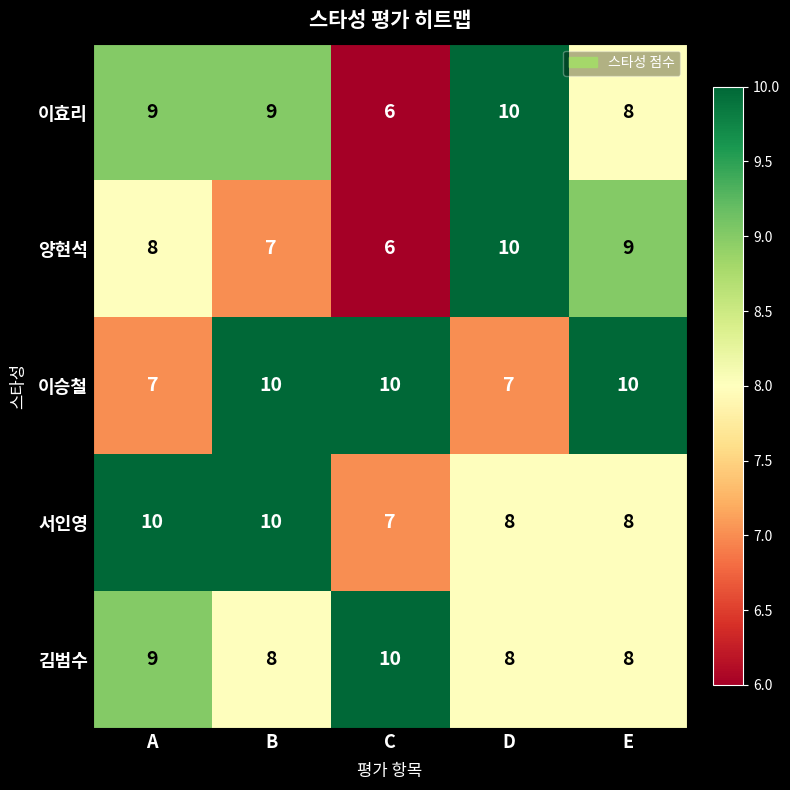

True or false: 이승철 has a value of 10 at C.

True